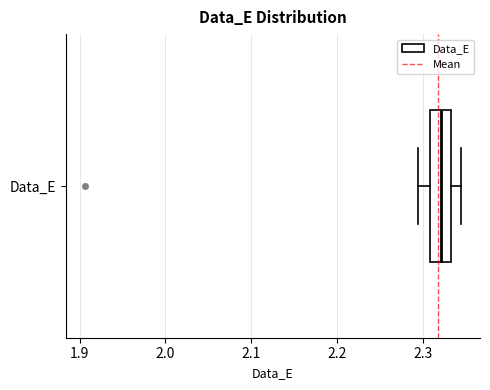

Where does the left whisker of the box for Data_E end on the x-axis? The values are not printed on the chart, so give them approximately, as read against the axis.

2.30